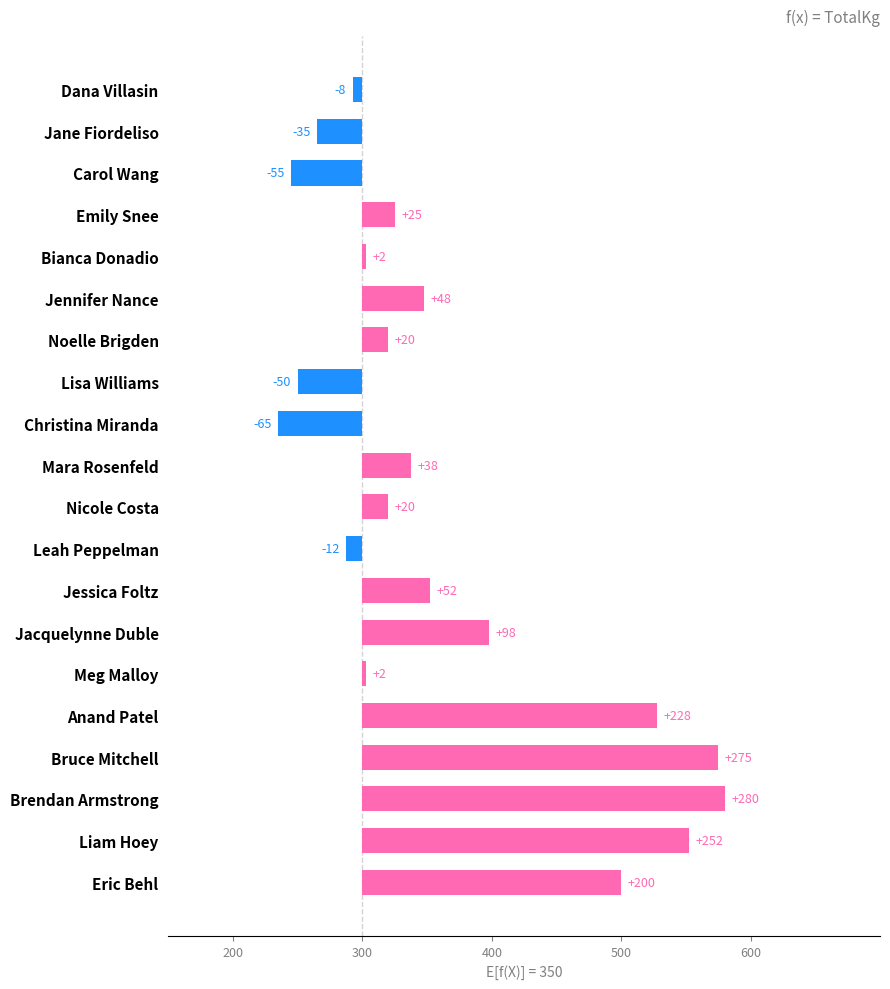

The chart shows a value of -50.0 at Lisa Williams. True or false?

True